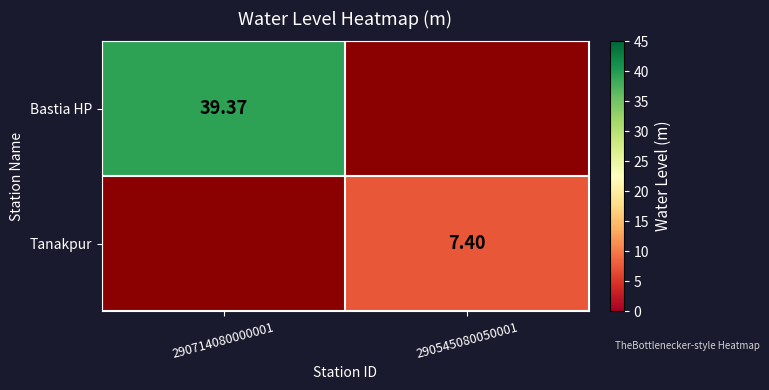

Is the value of Bastia HP at 290714080000001 greater than the value of Tanakpur at 290545080050001?

Yes